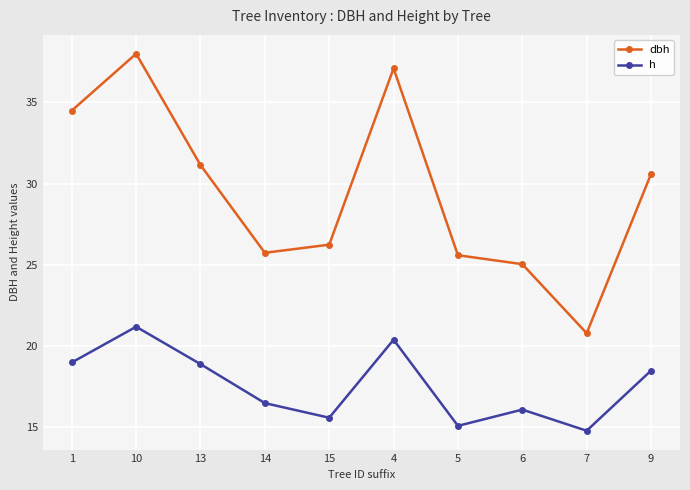

Which series has the largest range (max minus min)?

dbh